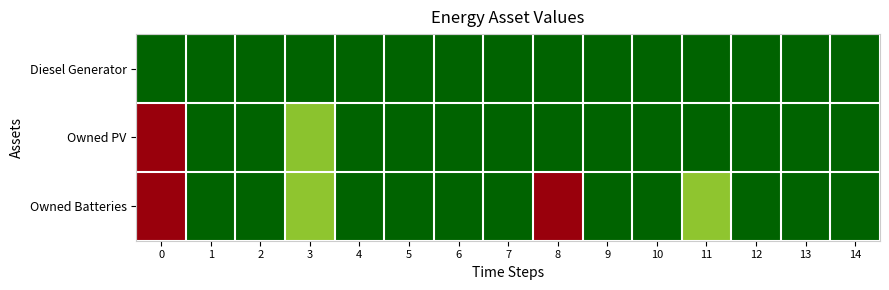

Reading right to left, transcribe all the data shown in this chart.

Diesel Generator: 14=0.0	13=0.0	12=0.0	11=0.0	10=0.0	9=0.0	8=0.0	7=0.0	6=0.0	5=0.0	4=0.0	3=0.0	2=0.0	1=0.0	0=0.0
Owned PV: 14=0.0	13=0.0	12=0.0	11=0.0	10=0.0	9=0.0	8=0.0	7=0.0	6=0.0	5=0.0	4=0.0	3=0.3	2=0.0	1=0.0	0=1.0
Owned Batteries: 14=0.0	13=0.0	12=0.0	11=0.3	10=0.0	9=0.0	8=1.0	7=0.0	6=0.0	5=0.0	4=0.0	3=0.3	2=0.0	1=0.0	0=1.0